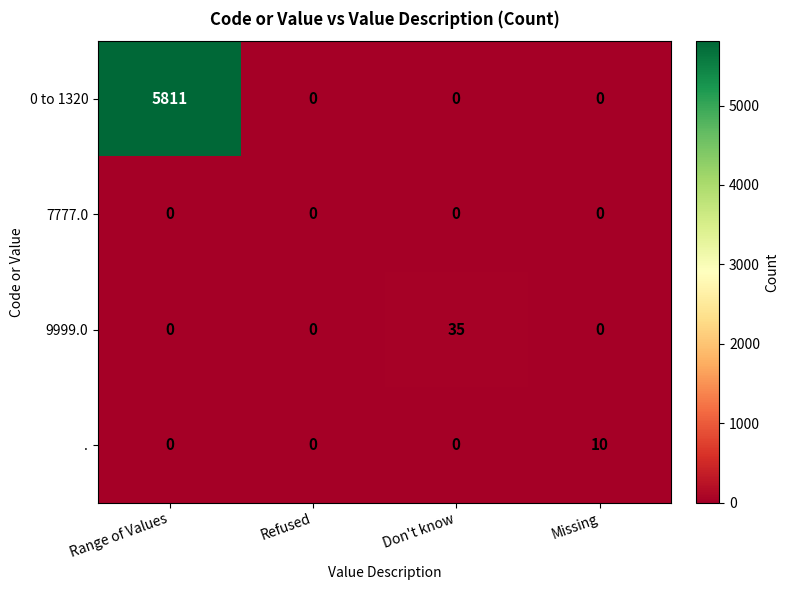

Reading left to right, transcribe all the data shown in this chart.

0 to 1320: 5811	0	0	0
7777.0: 0	0	0	0
9999.0: 0	0	35	0
.: 0	0	0	10